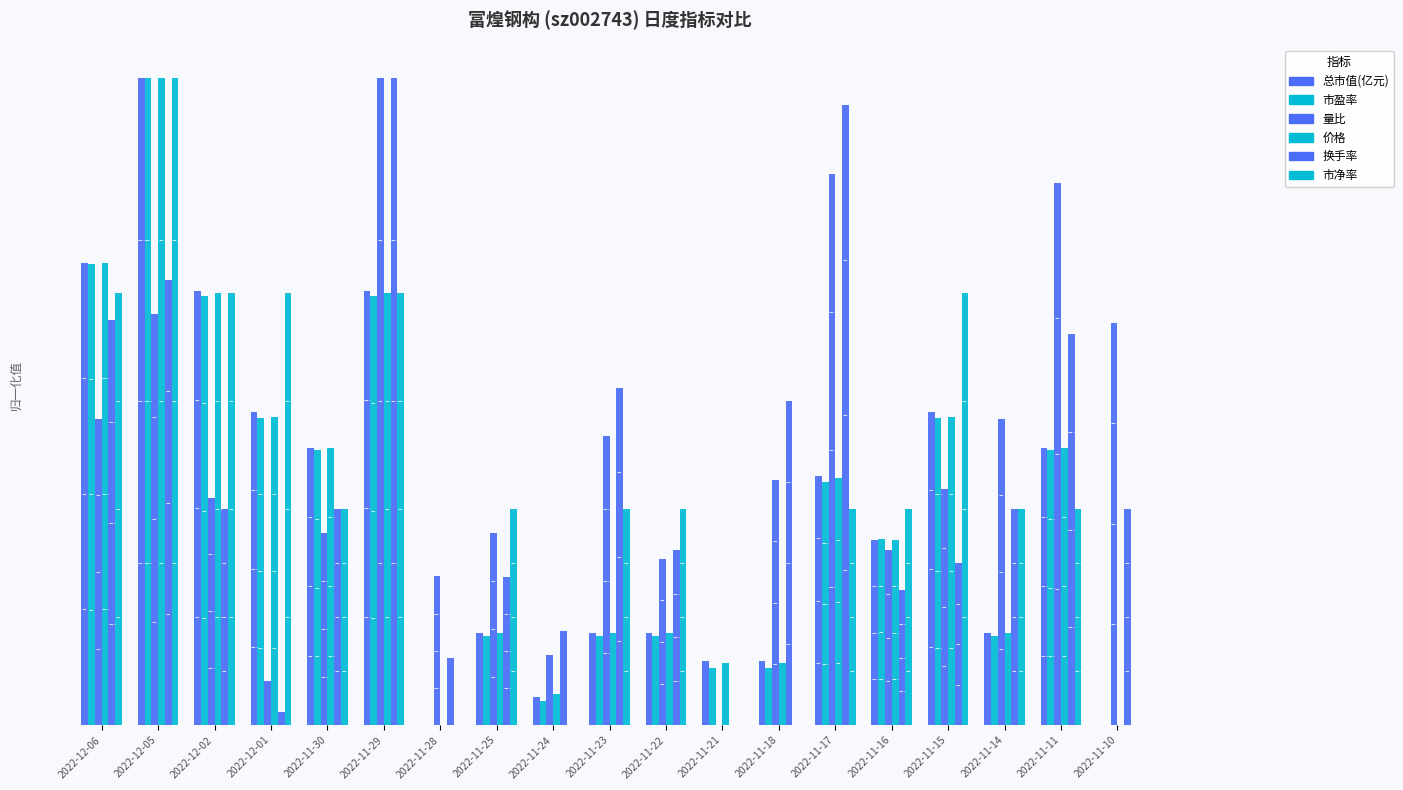

Are the bars grouped side by side (vs. stacked)?

Yes